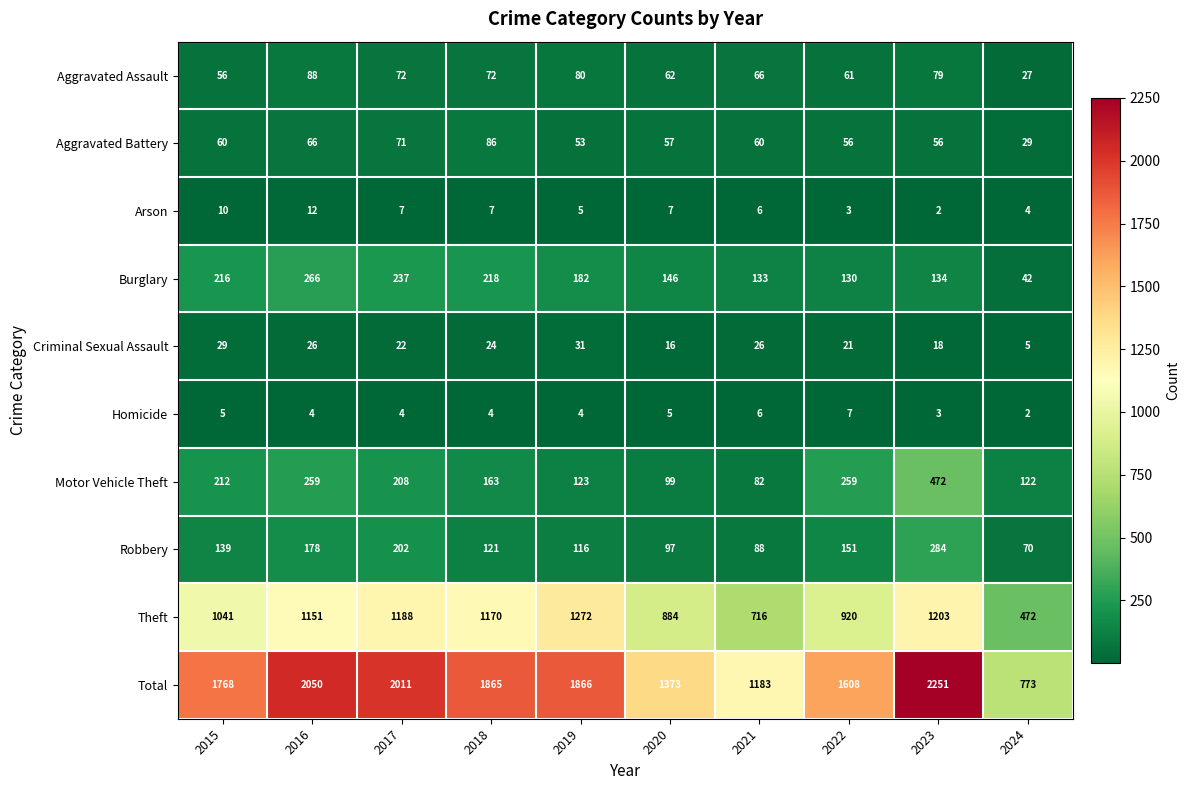

What is the difference between the highest and lowest values at 2018?

1861